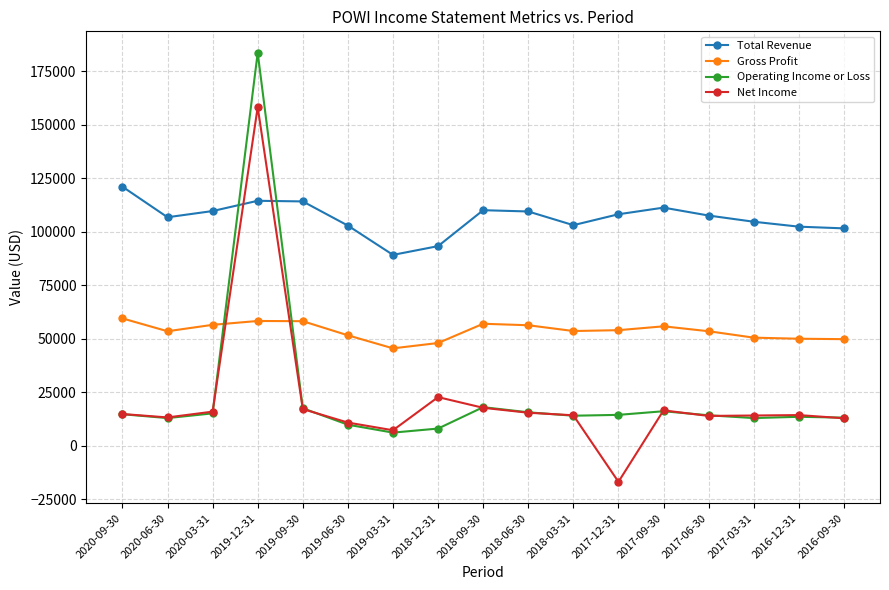

What is the spread (max minus min) of values at 2018-12-31?

85300